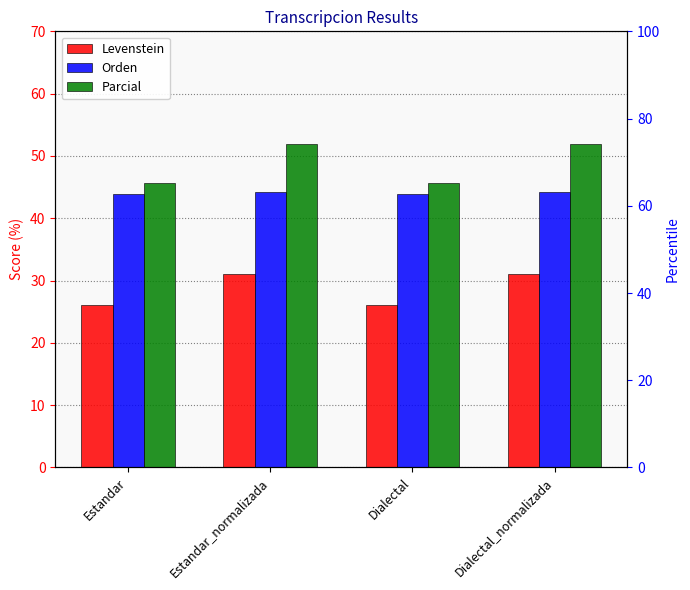

Are the bars horizontal?

No